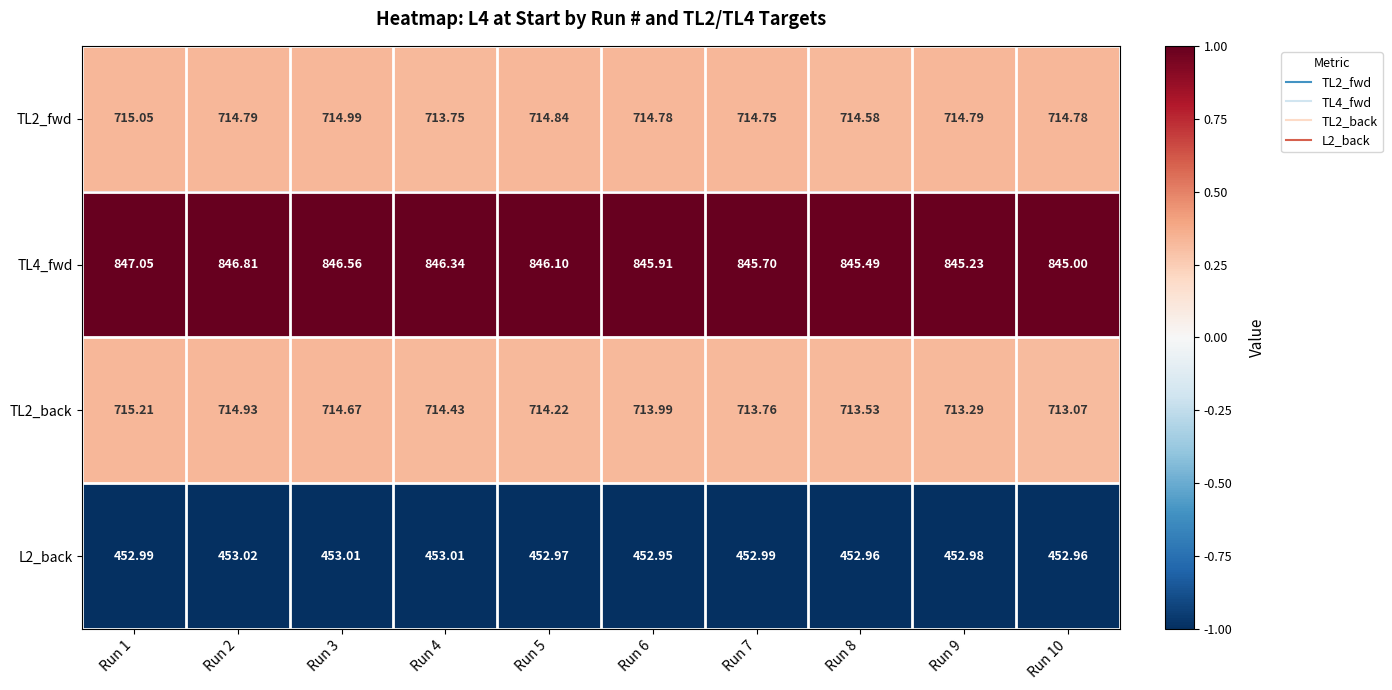

How many values in the TL2_back series exceed 714?

5